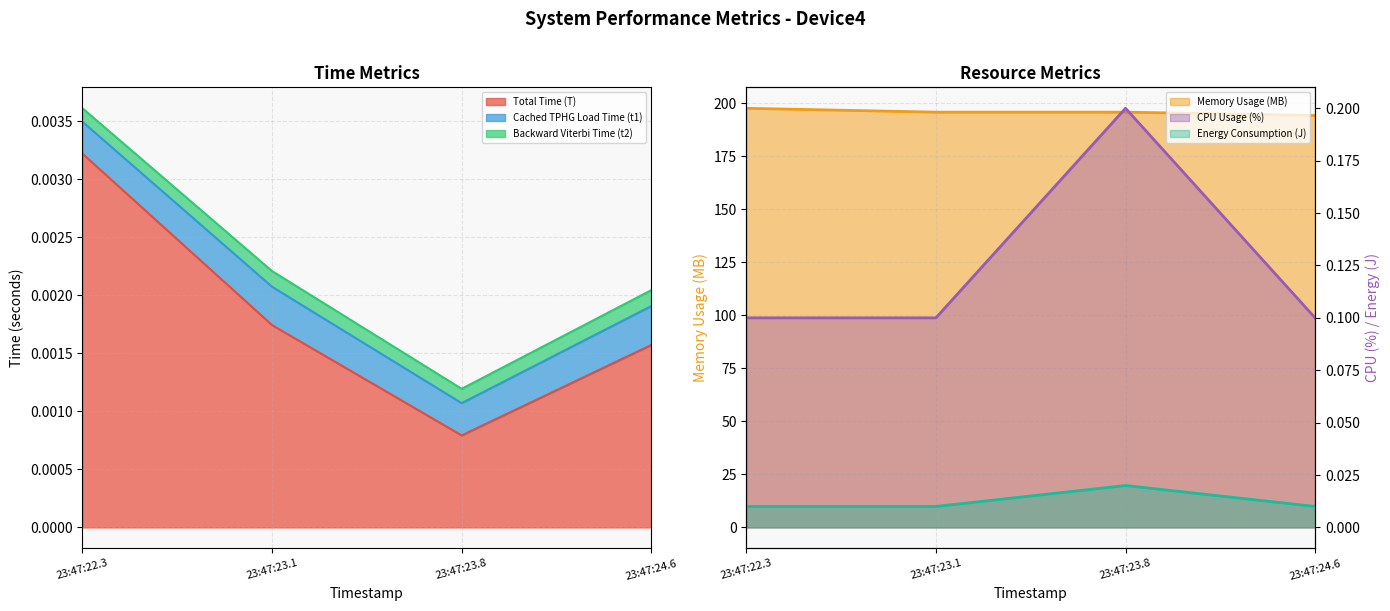

Which category has the lowest value in the Total Time (T) series?

23:47:23.8